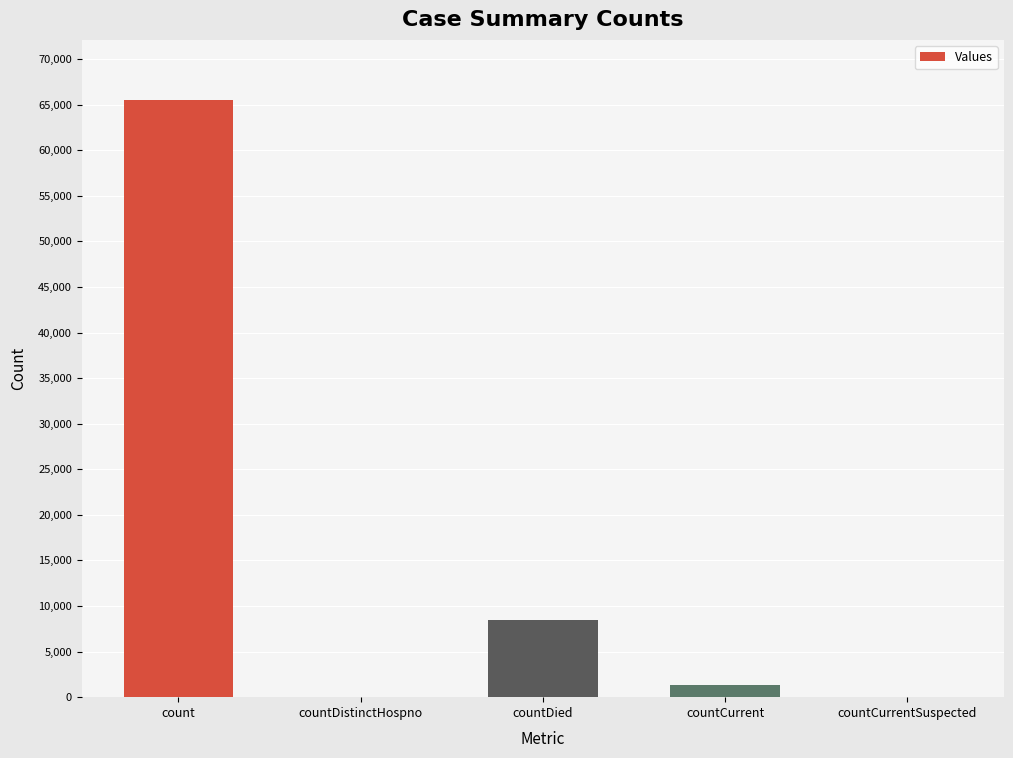

True or false: the data shows 1308 at countCurrent.

True